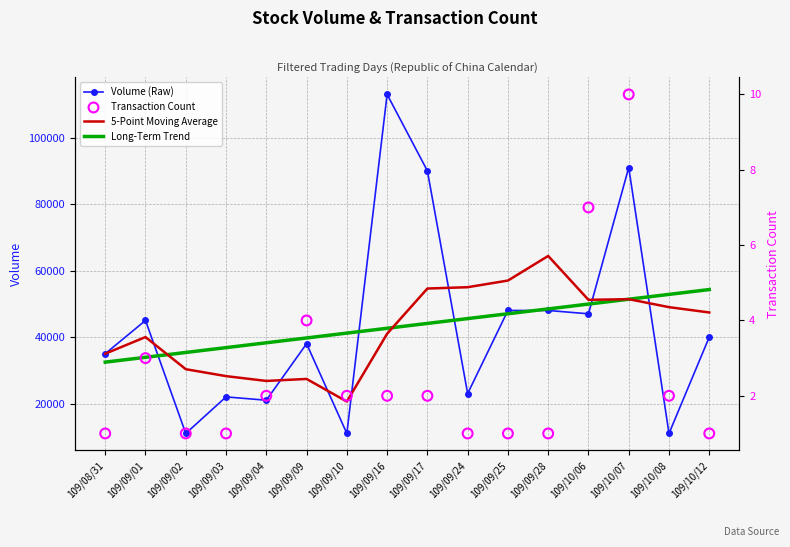

At which category is the sum across all series the highest?

109/09/16